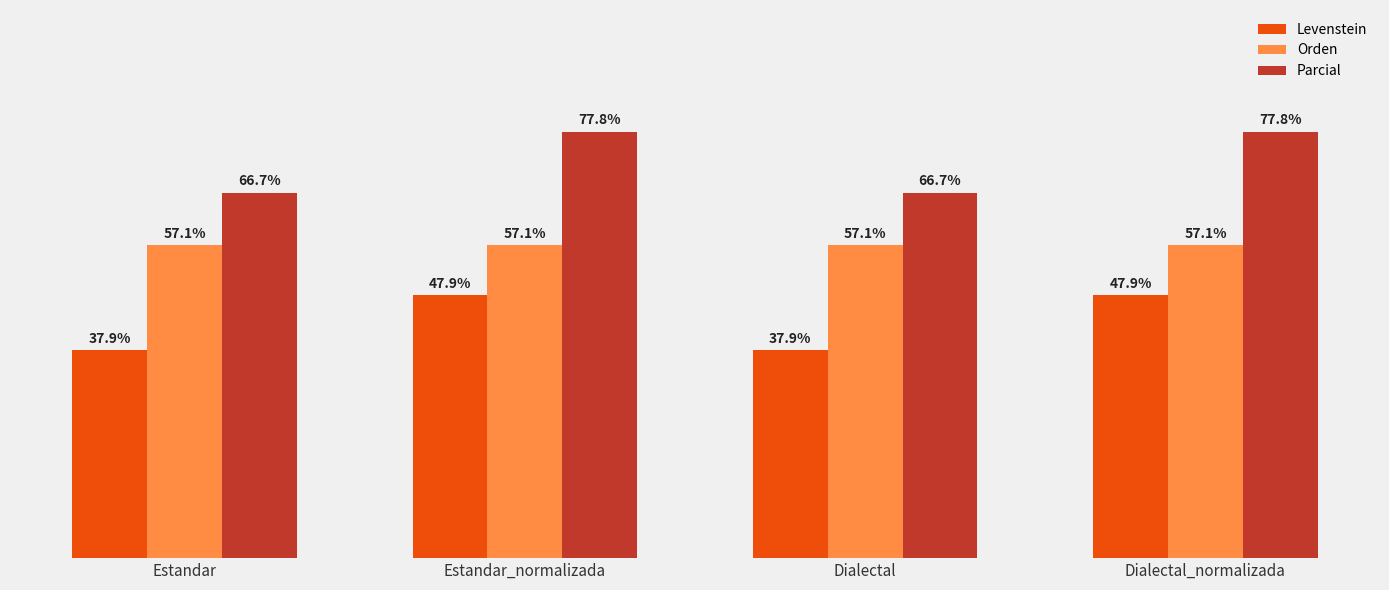

Does the chart contain stacked bars?

No